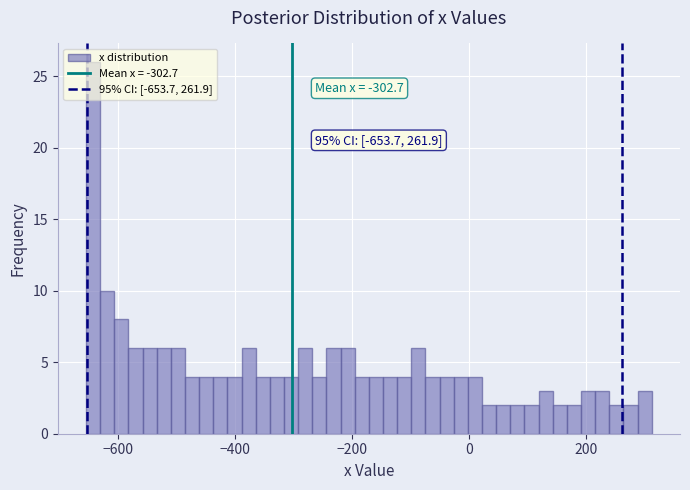

Read against the x-axis, roughly where is the centre of the tallest bar?

-640